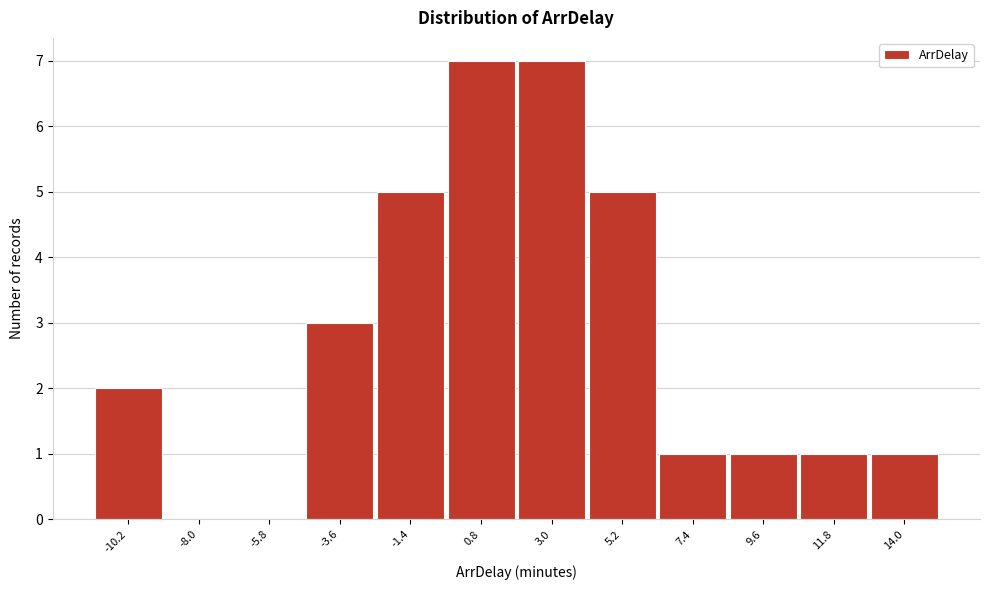

Reading right to left, list all the values displayed in this chart.

14.0=1	11.8=1	9.6=1	7.4=1	5.2=5	3.0=7	0.8=7	-1.4=5	-3.6=3	-5.8=0	-8.0=0	-10.2=2